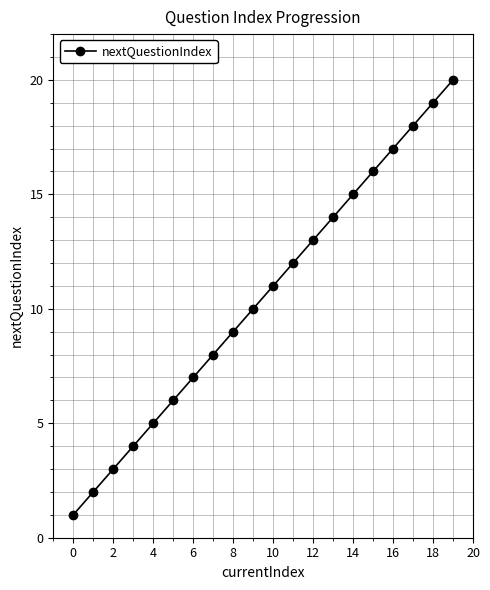

What is the minimum value shown in the chart?

1